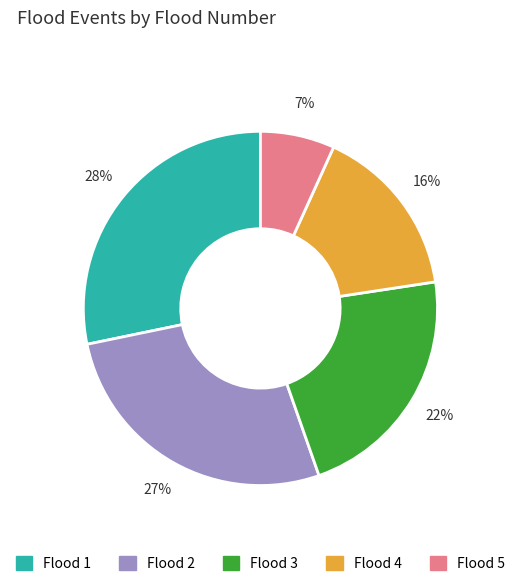

Does any single category account for the majority?

No